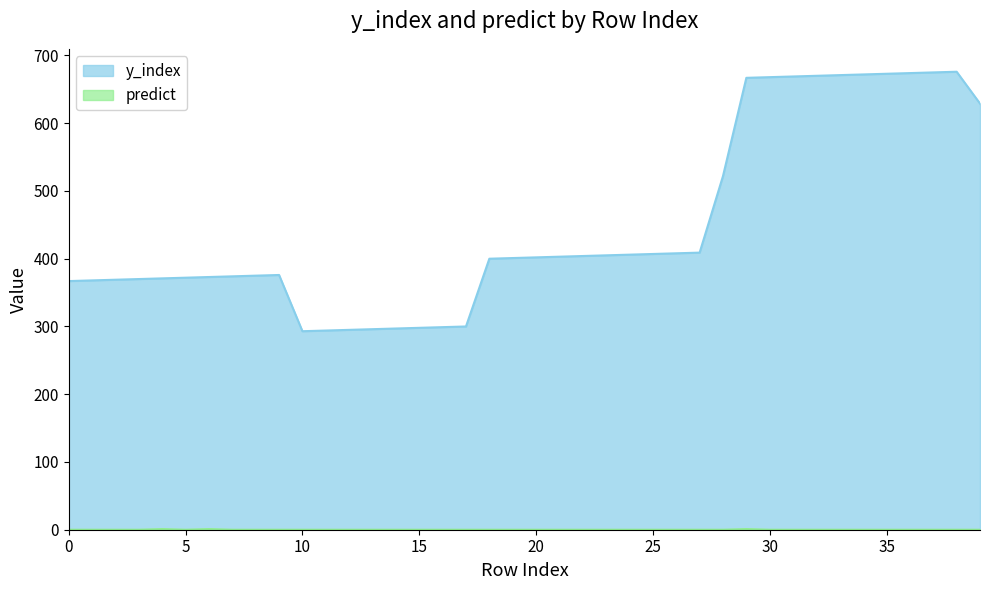

True or false: y_index has a value of 295 at 12.

True